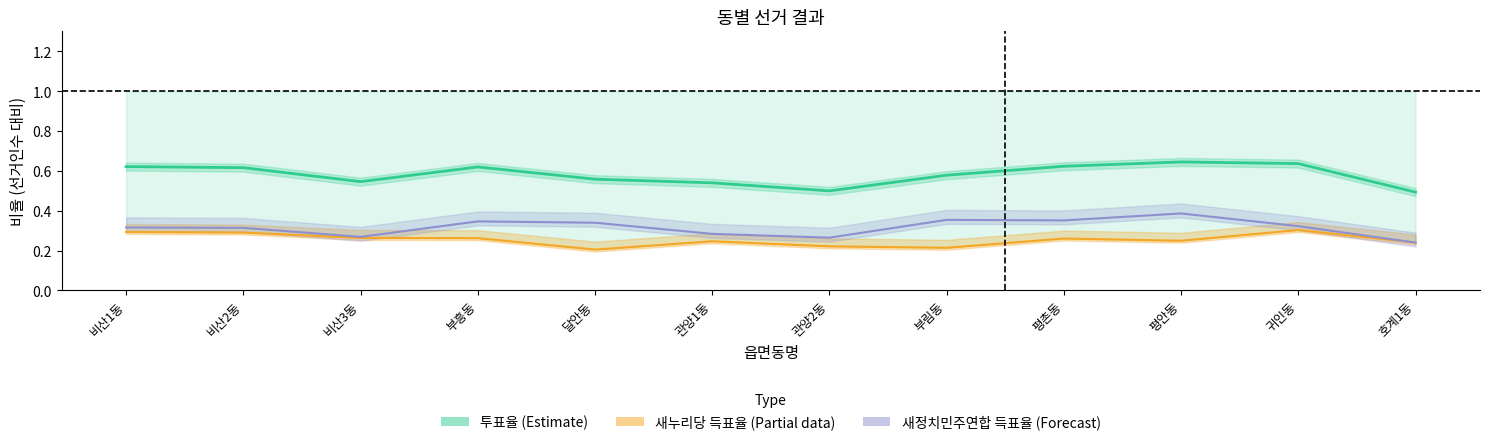

Reading left to right, list all the values displayed in this chart.

선거인수 대비 투표율 (Estimate): 0.6	0.6	0.5	0.6	0.6	0.5	0.5	0.6	0.6	0.6	0.6	0.5
새누리당 득표율 (Partial): 0.3	0.3	0.3	0.3	0.2	0.2	0.2	0.2	0.3	0.2	0.3	0.2
새정치민주연합 득표율 (Forecast): 0.3	0.3	0.3	0.3	0.3	0.3	0.3	0.4	0.4	0.4	0.3	0.2